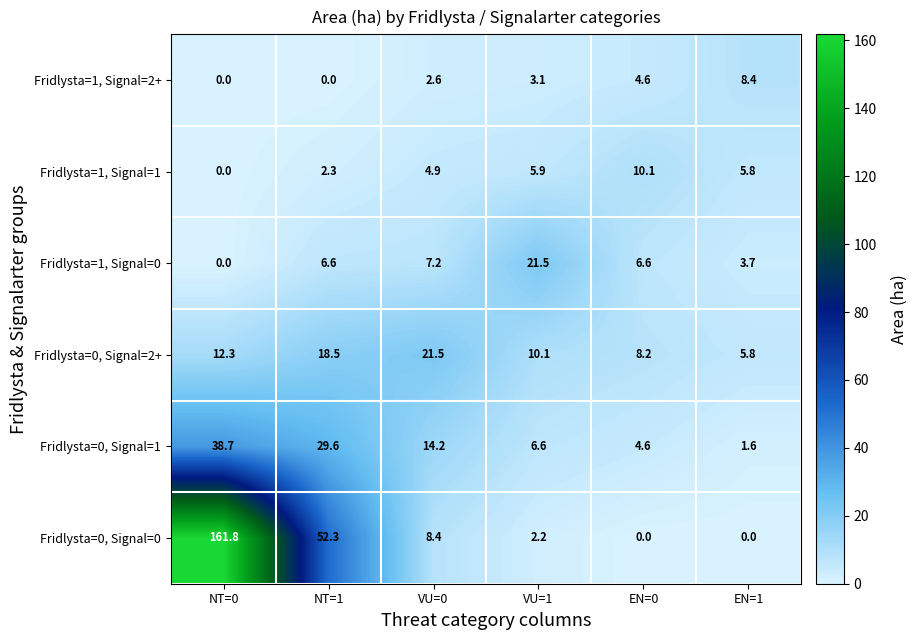

Is it true that Fridlysta=0, Signal=2+ equals 8.2 at EN=0?

True